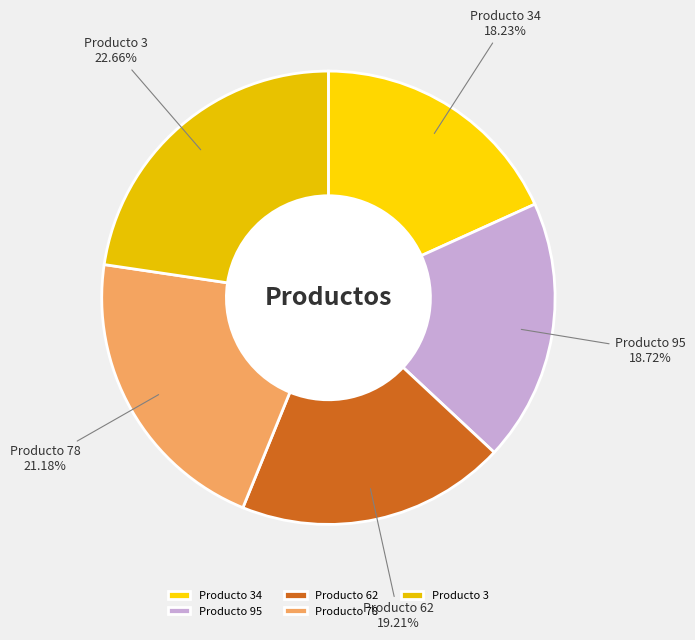

Between Producto 3 and Producto 78, which is larger?

Producto 3